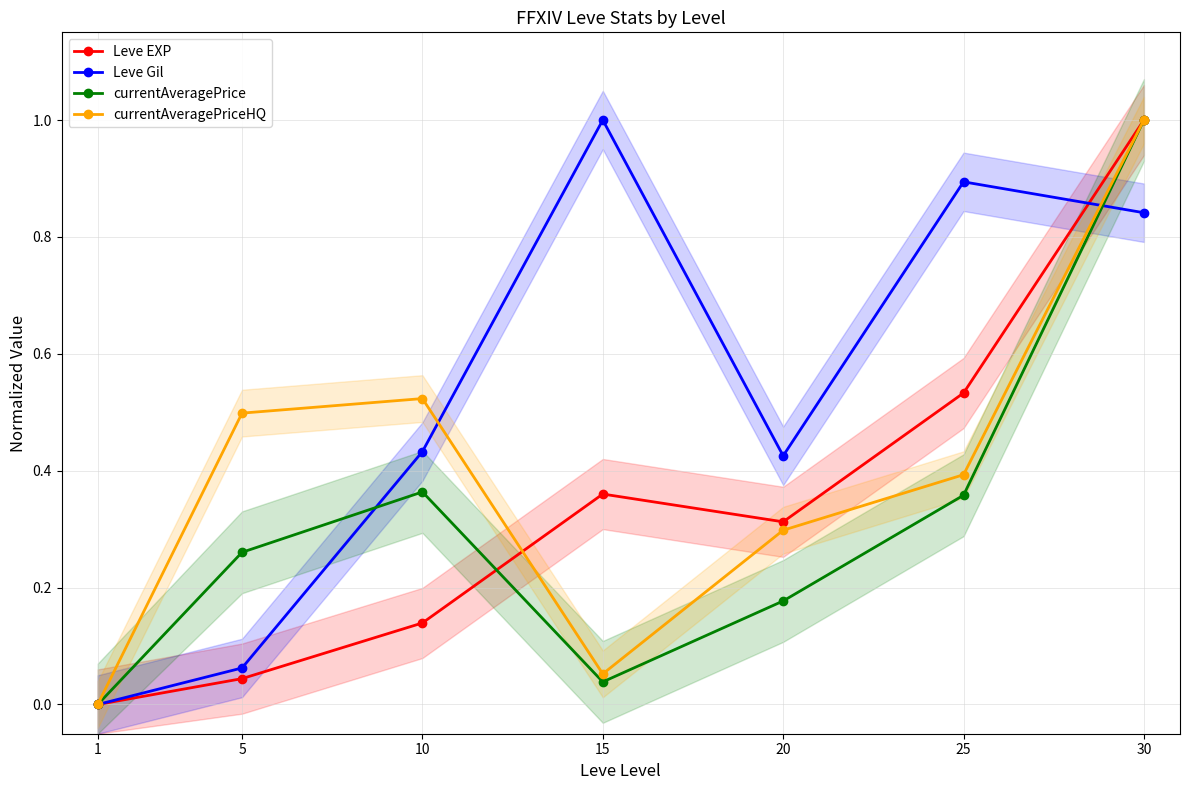

True or false: currentAveragePrice and Leve Gil intersect in this chart.

True